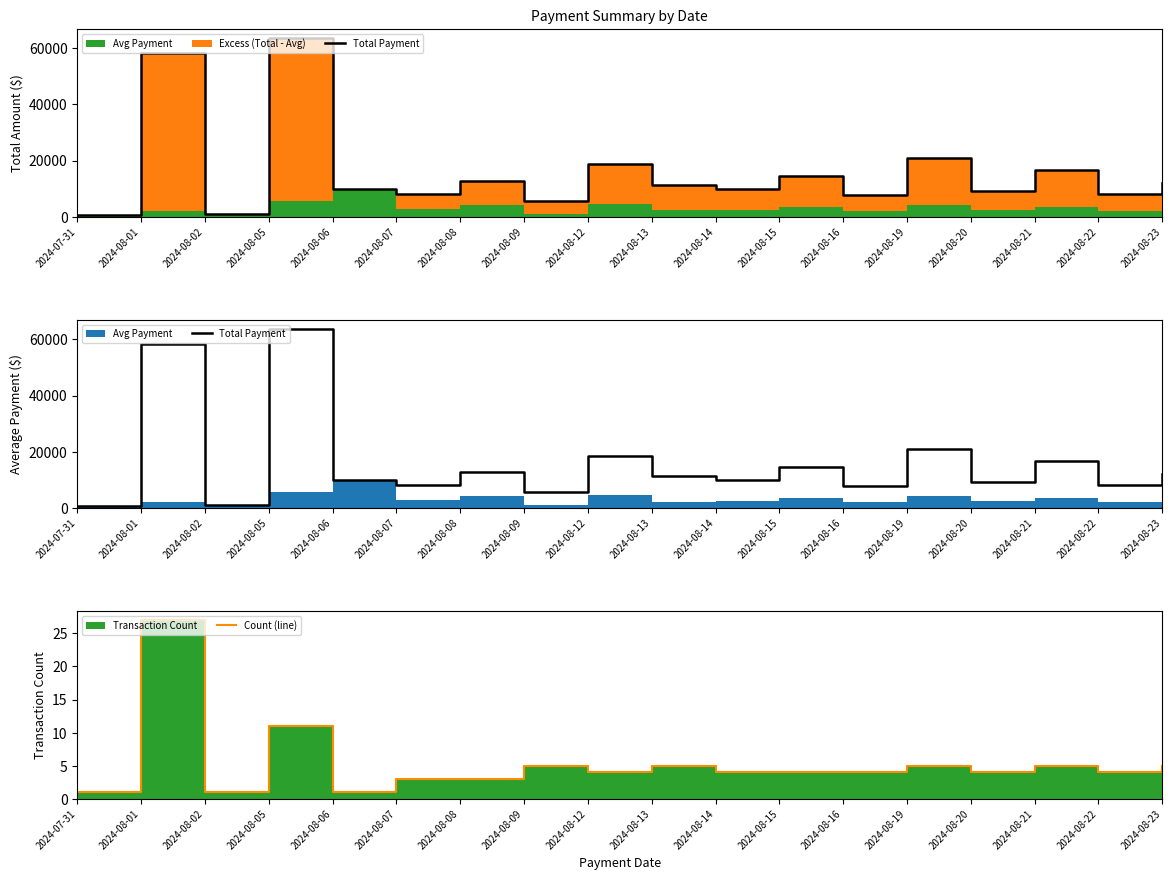

Which category has the lowest value across all series?

2024-07-31